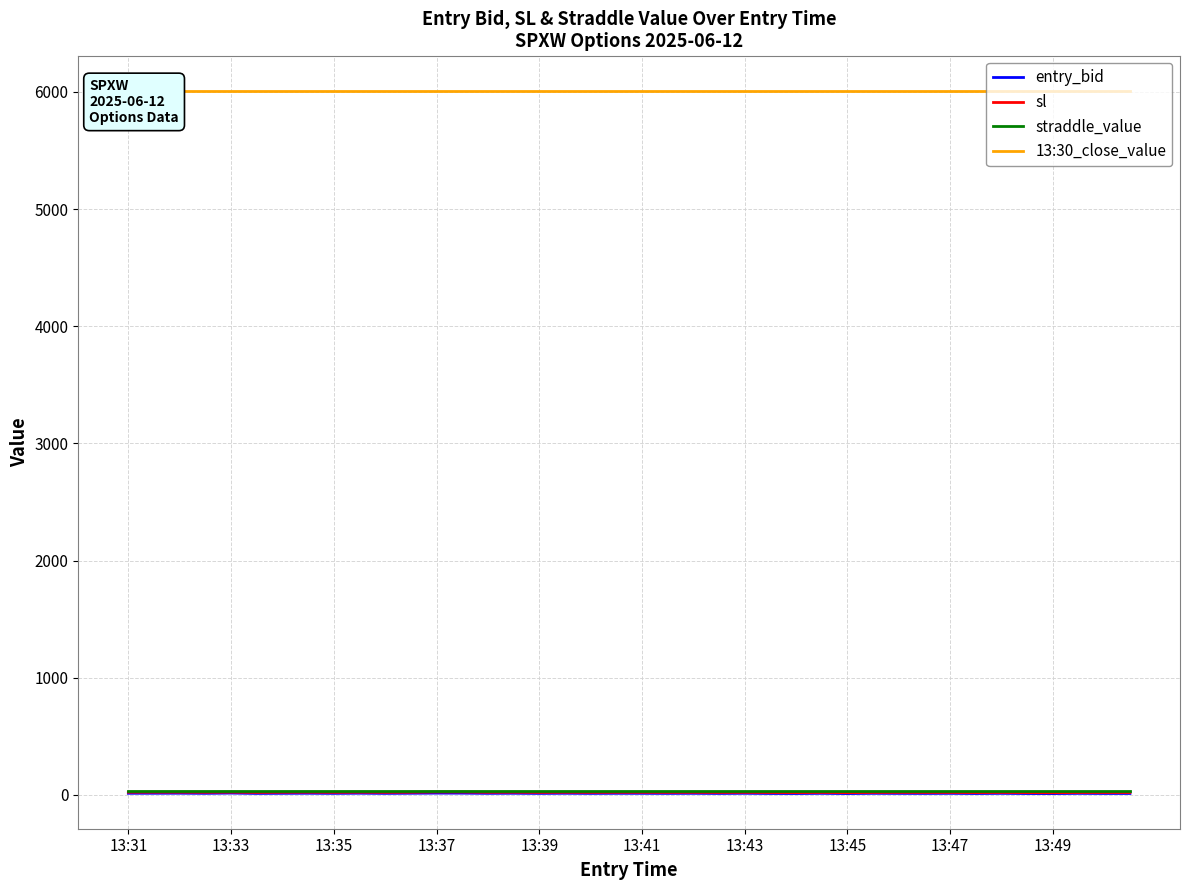

Is this an area chart (filled region under the line)?

No